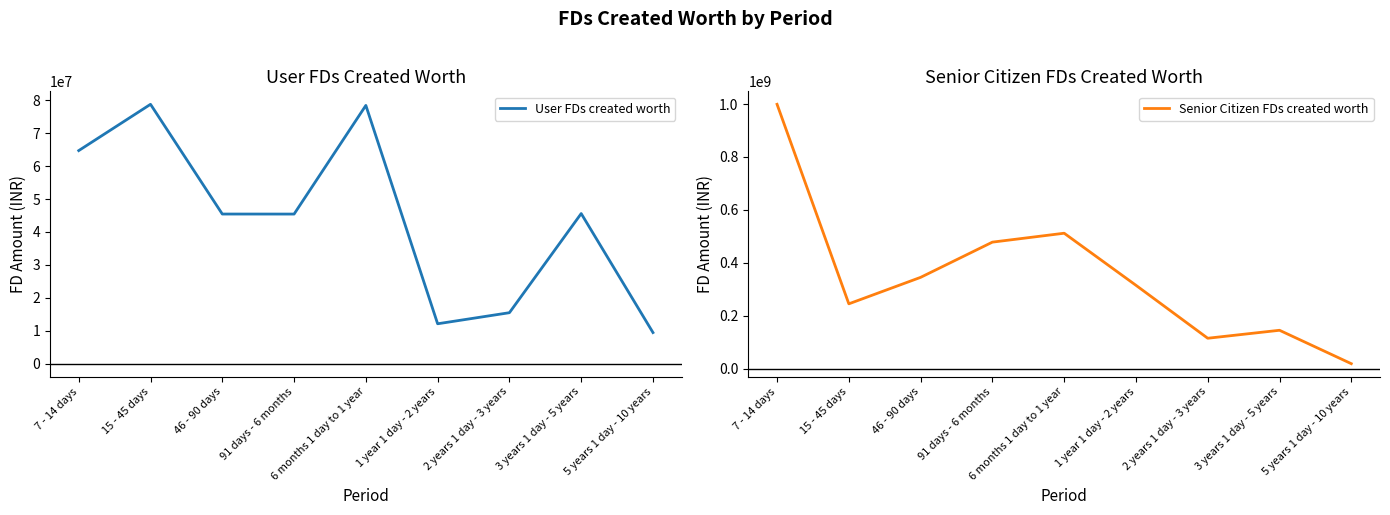

Rank the series at 2 years 1 day - 3 years from highest to lowest value.

Senior Citizen FDs created worth, User FDs created worth